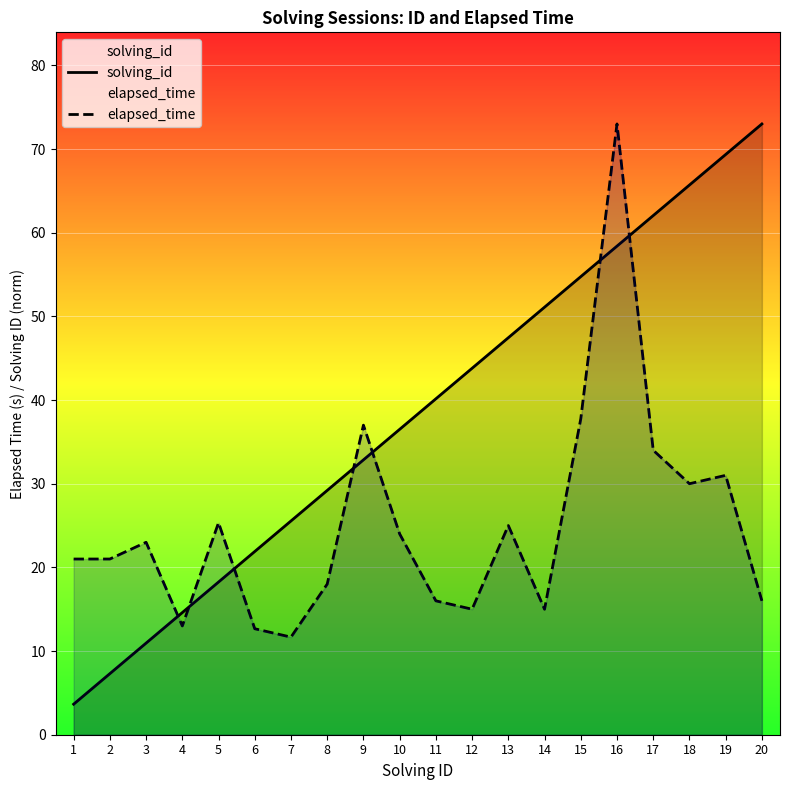

Between 2 and 10, which series saw the biggest shift?

solving_id